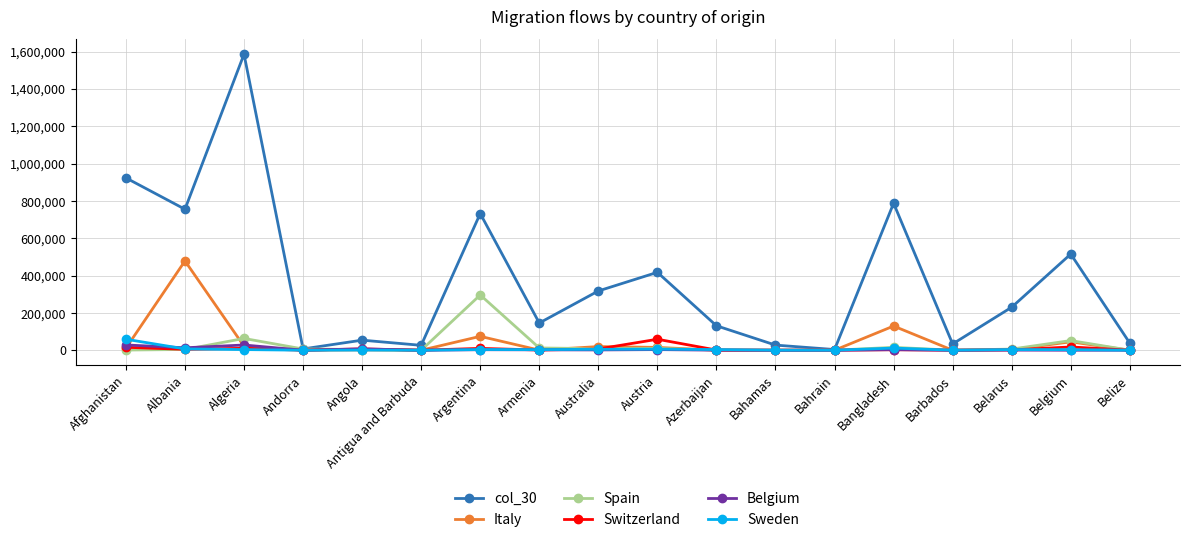

What is the label of the 8th point from the left?

Armenia